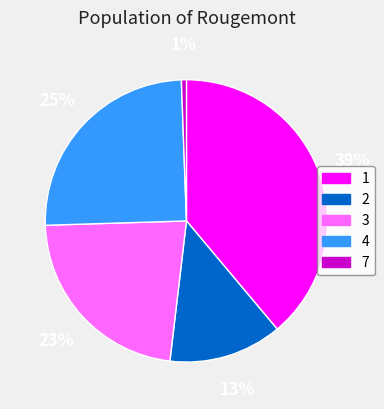

To the nearest percent, what is the difference between the largest and smallest slice percentages?

38%